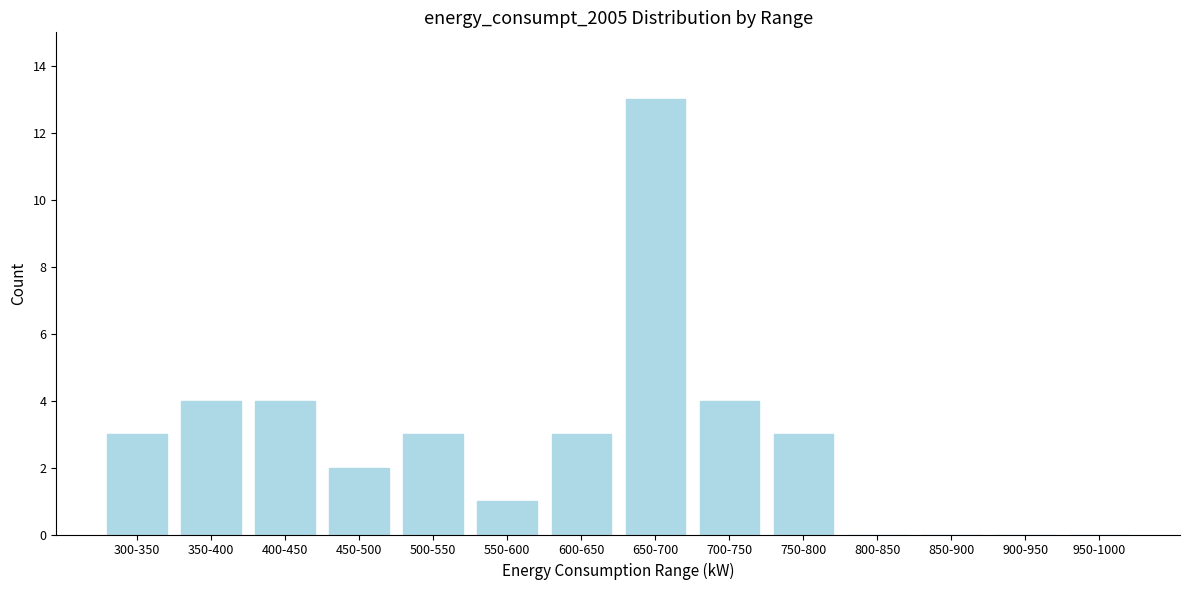

Reading left to right, transcribe all the data shown in this chart.

300-350=3	350-400=4	400-450=4	450-500=2	500-550=3	550-600=1	600-650=3	650-700=13	700-750=4	750-800=3	800-850=0	850-900=0	900-950=0	950-1000=0